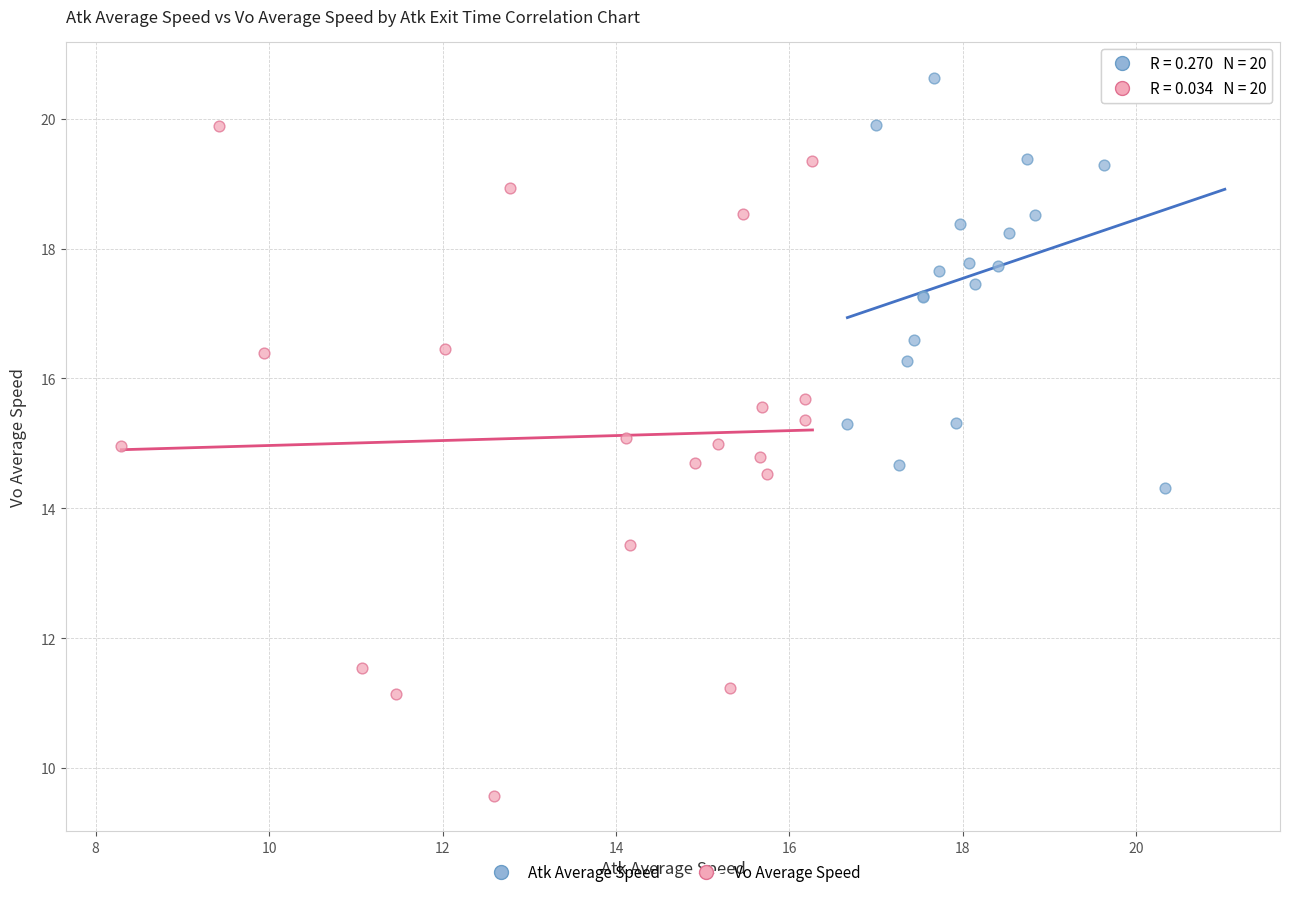

What are all the series names shown in the legend?

Atk Average Speed, Vo Average Speed